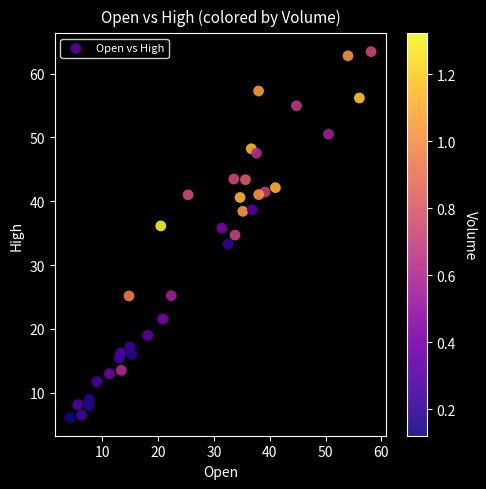

What is the range of X values (max minus min)?

54.0